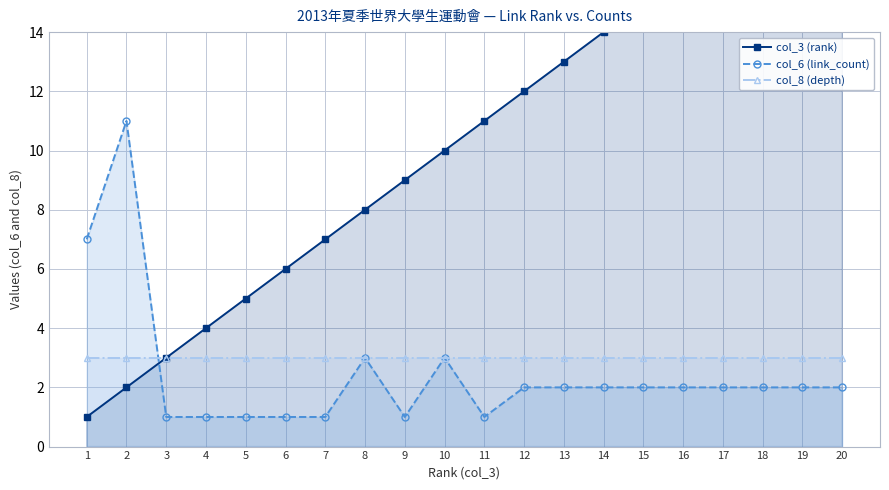

True or false: col_3 (rank) has a value of 22 at 12.

False